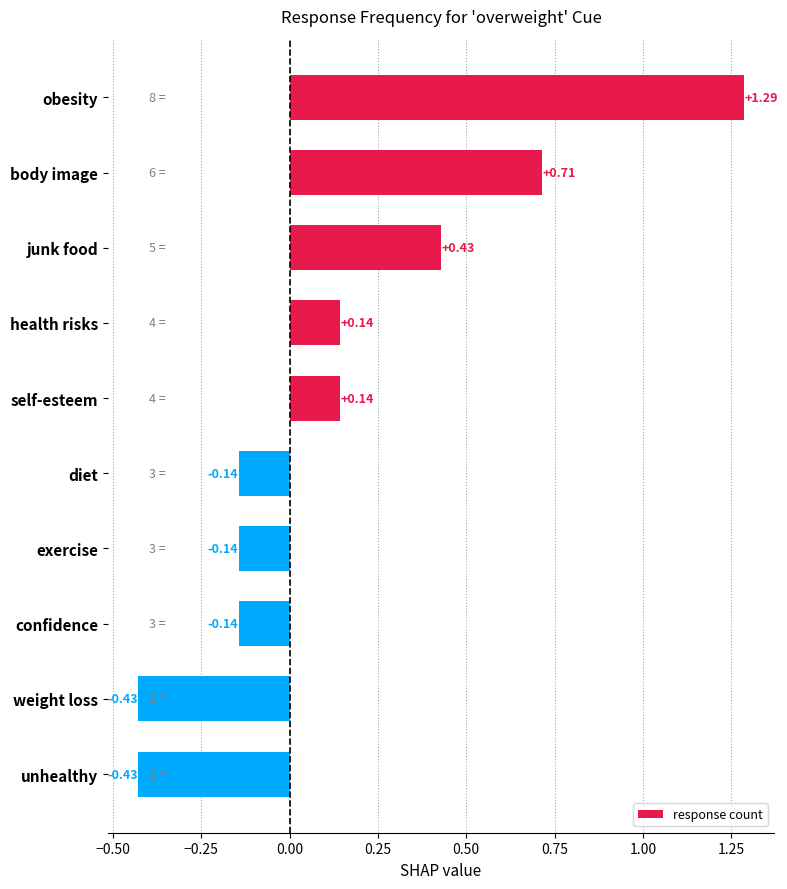

What is the difference between the maximum and minimum values?

1.7